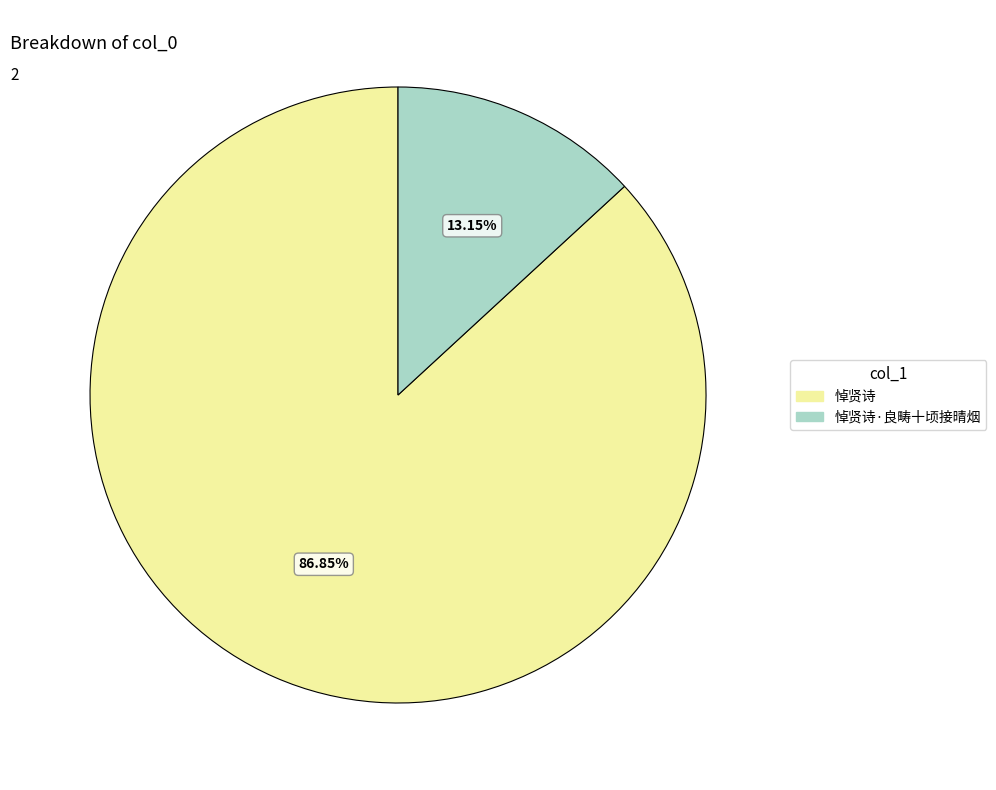

Which slice is the largest?

悼贤诗